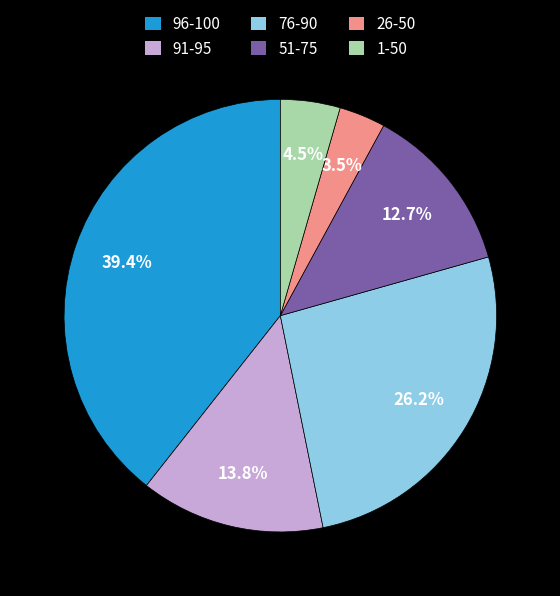

Combined, do 1-50 and 91-95 account for over 50%?

No